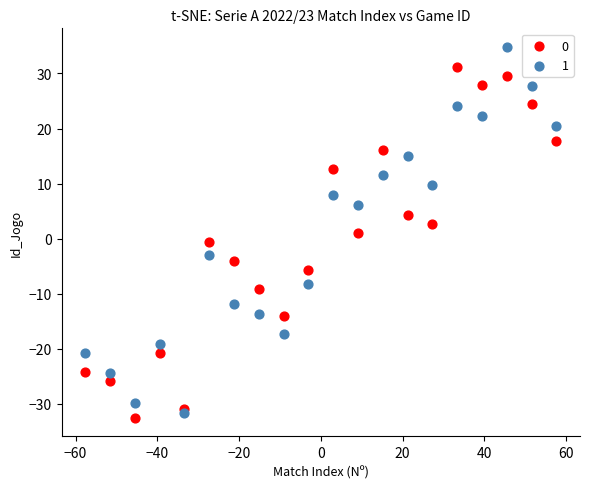

Across all data points, what is the range of Y values (max minus min)?

67.3